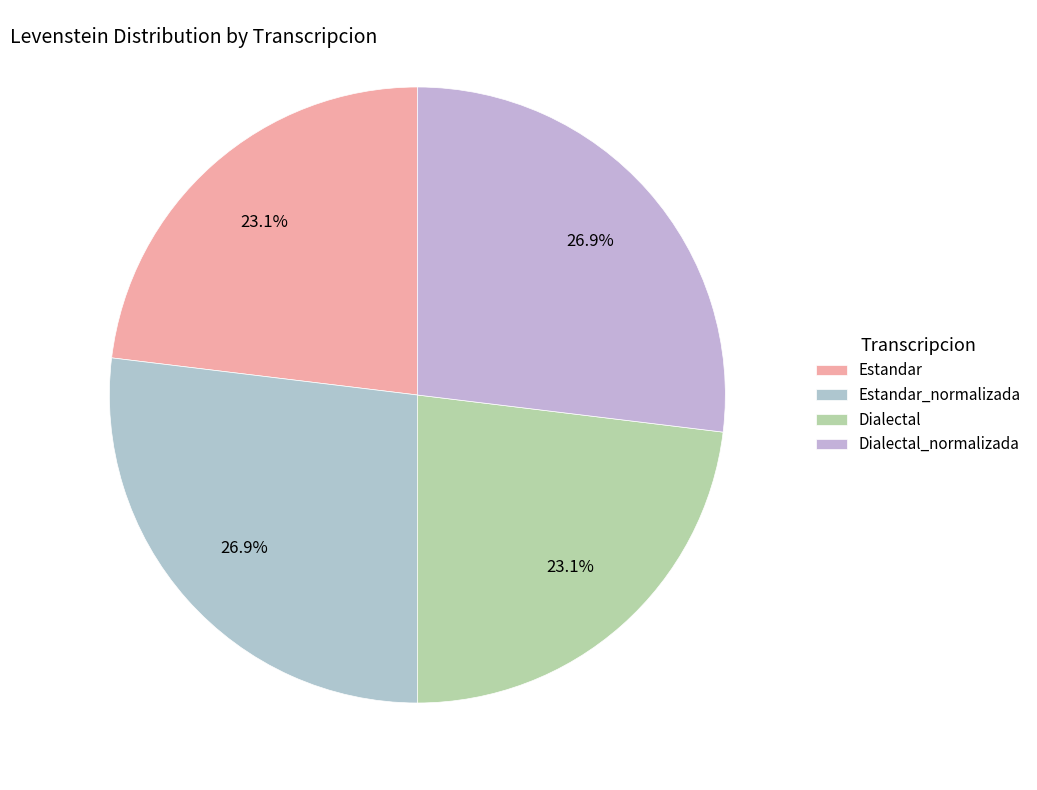

Between Estandar and Dialectal, which is larger?

Estandar